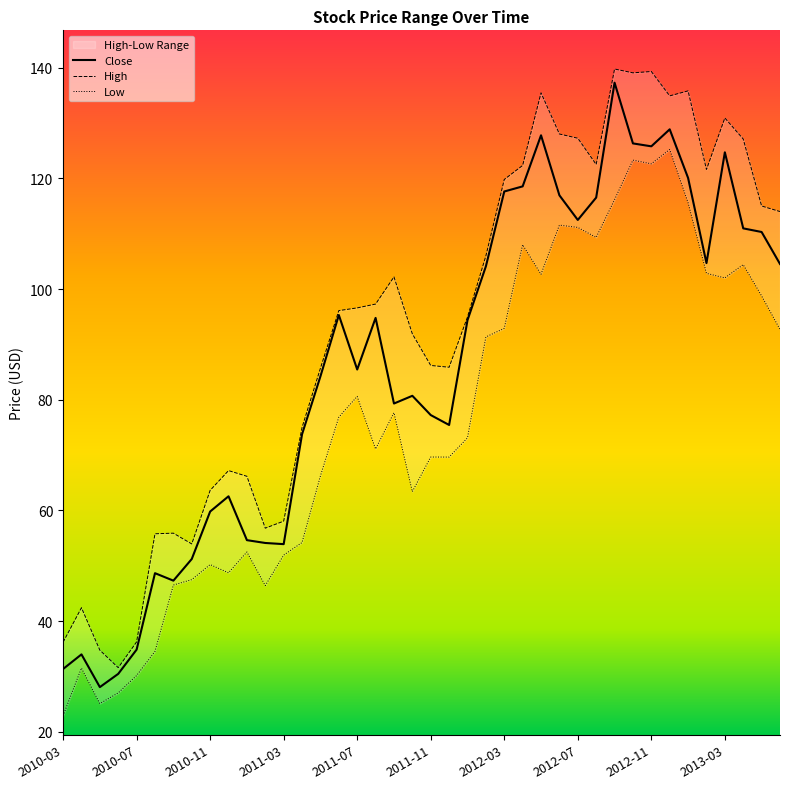

Which series has the widest spread of values?

Close